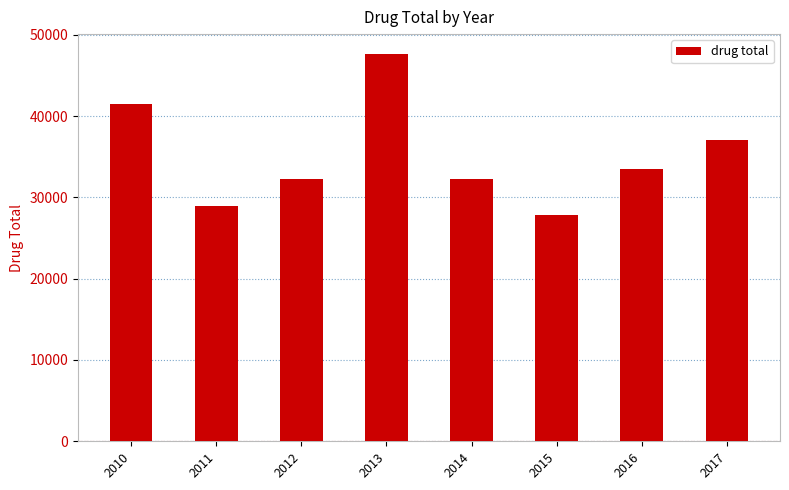

The value at 2016 is 15746. True or false?

False